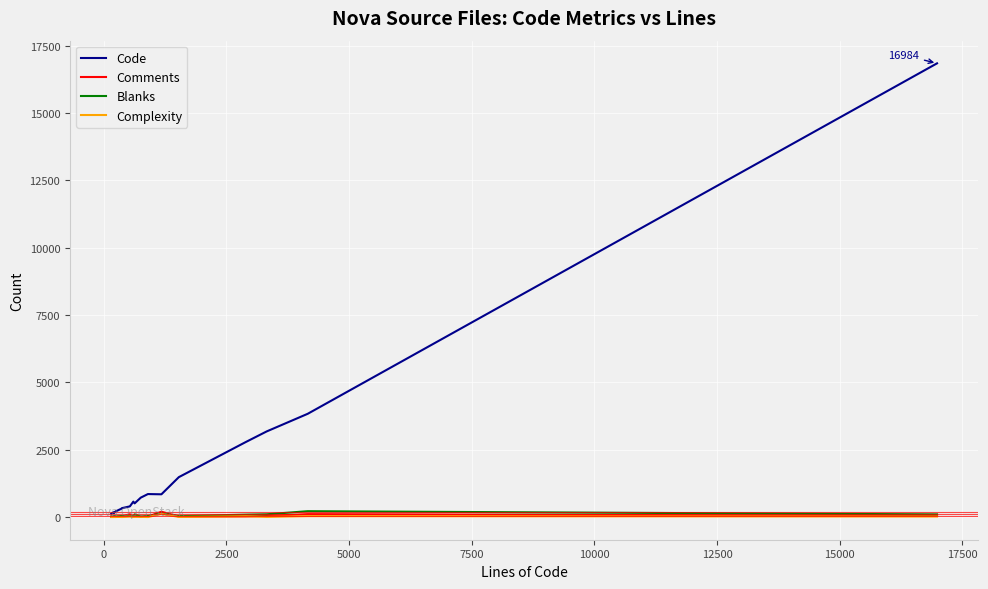

Which series has the largest range (max minus min)?

Code